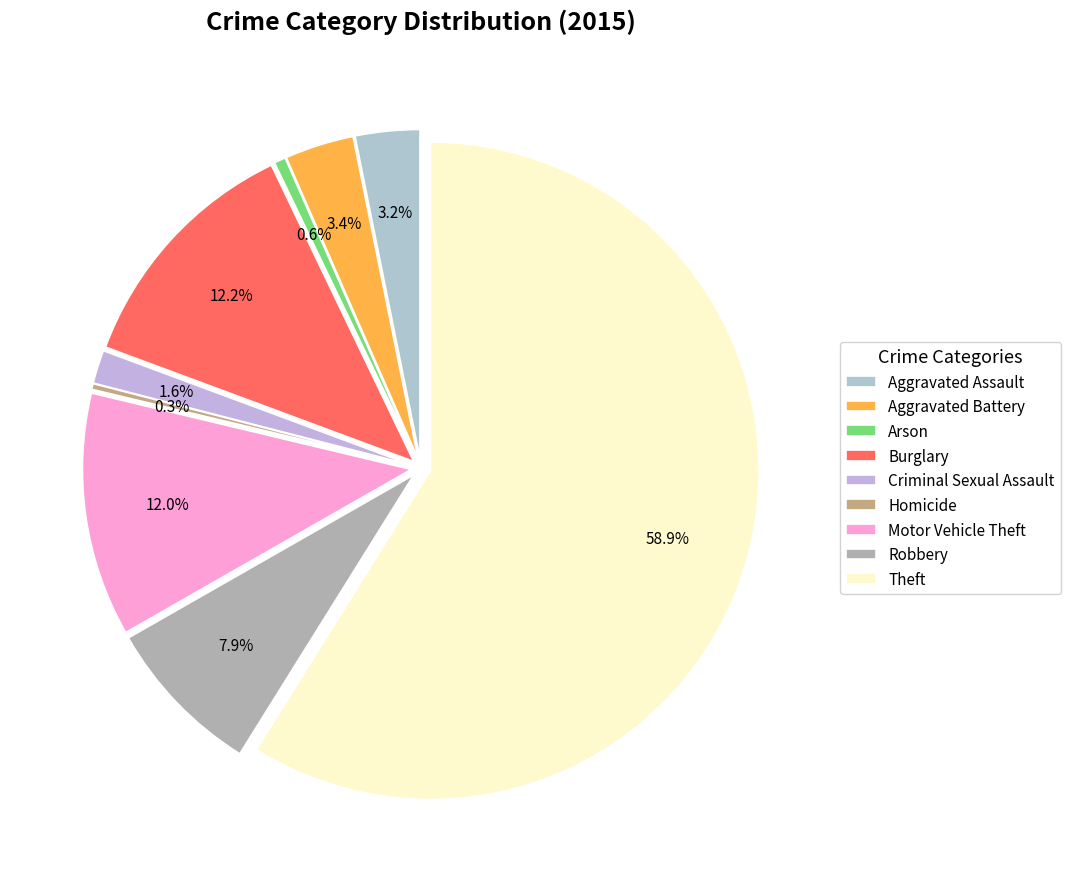

What portion of the pie excludes Robbery?

92.1%